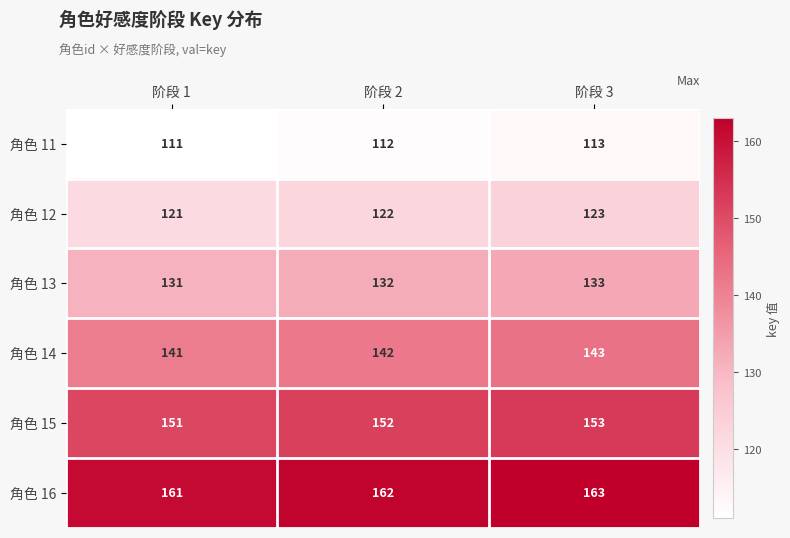

What is the maximum value shown in the chart?

163